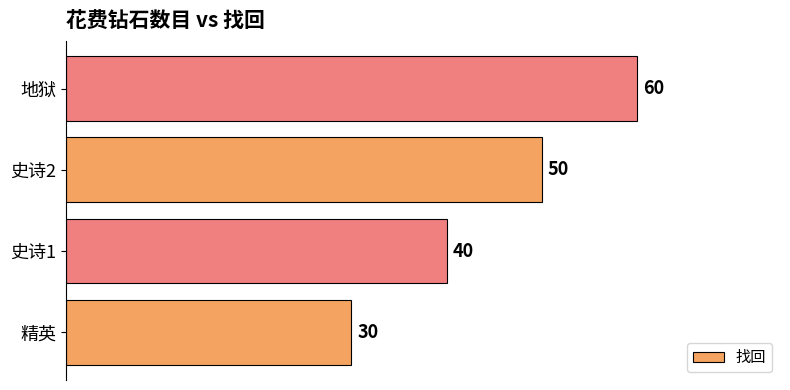

How many values are between 40 and 60?

3